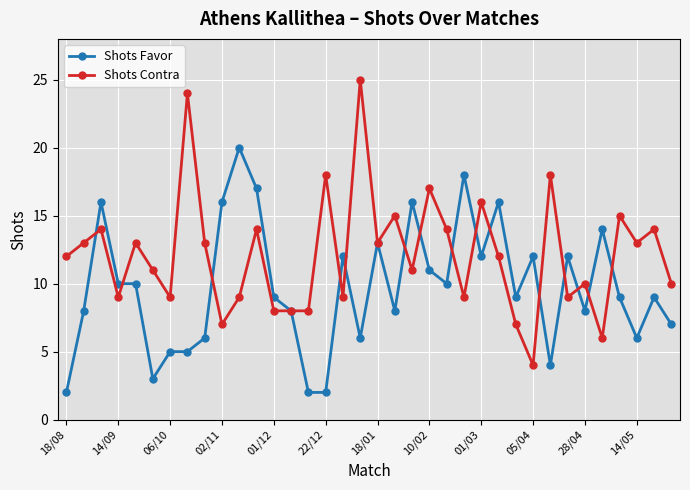

What is the maximum value shown in the chart?

25